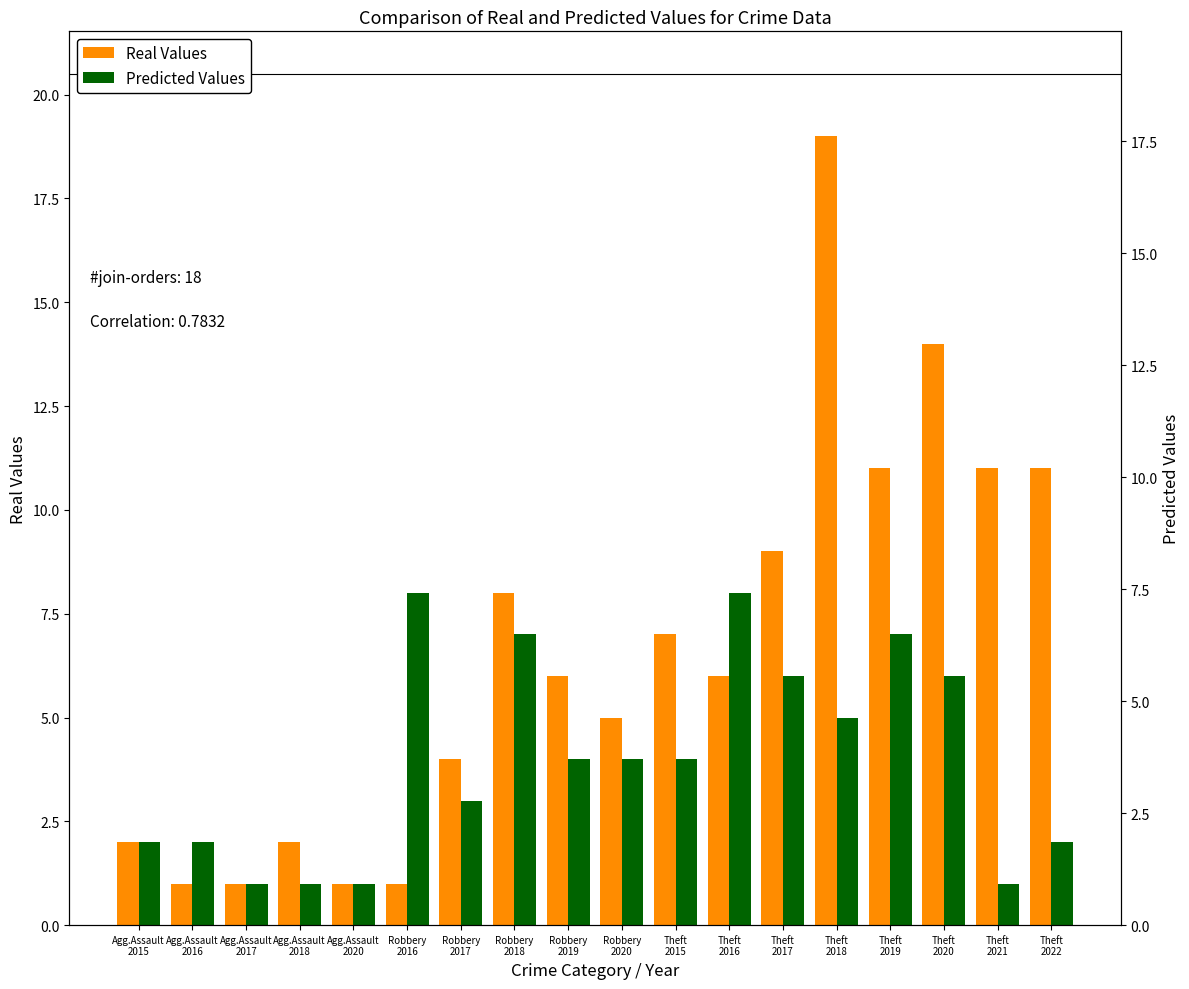

Rank the series by their average value, from lowest to highest.

Predicted Values, Real Values